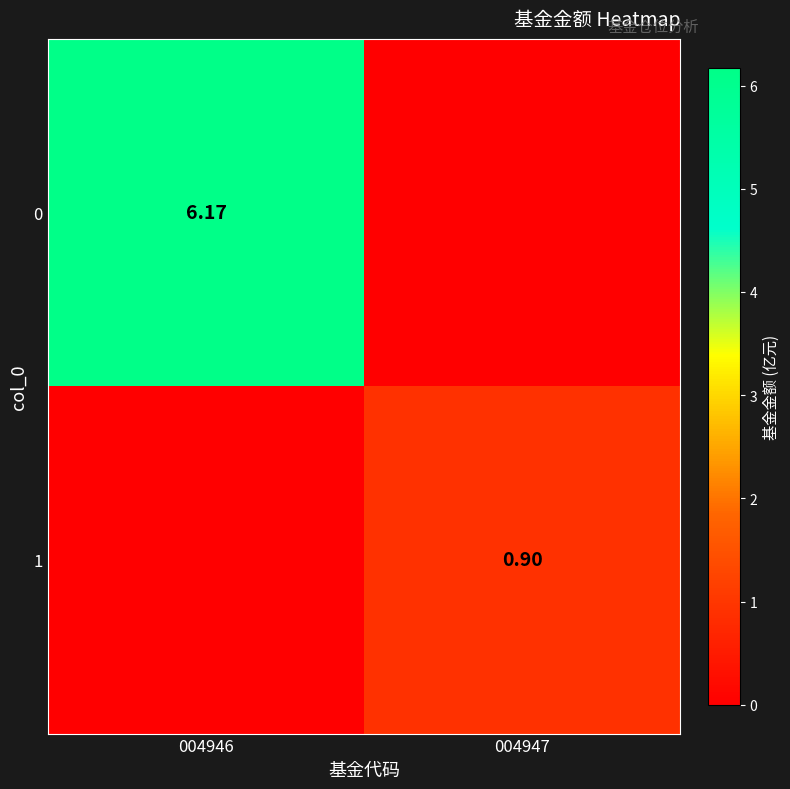

Is the value of 0 at 004947 greater than the value of 1 at 004947?

No